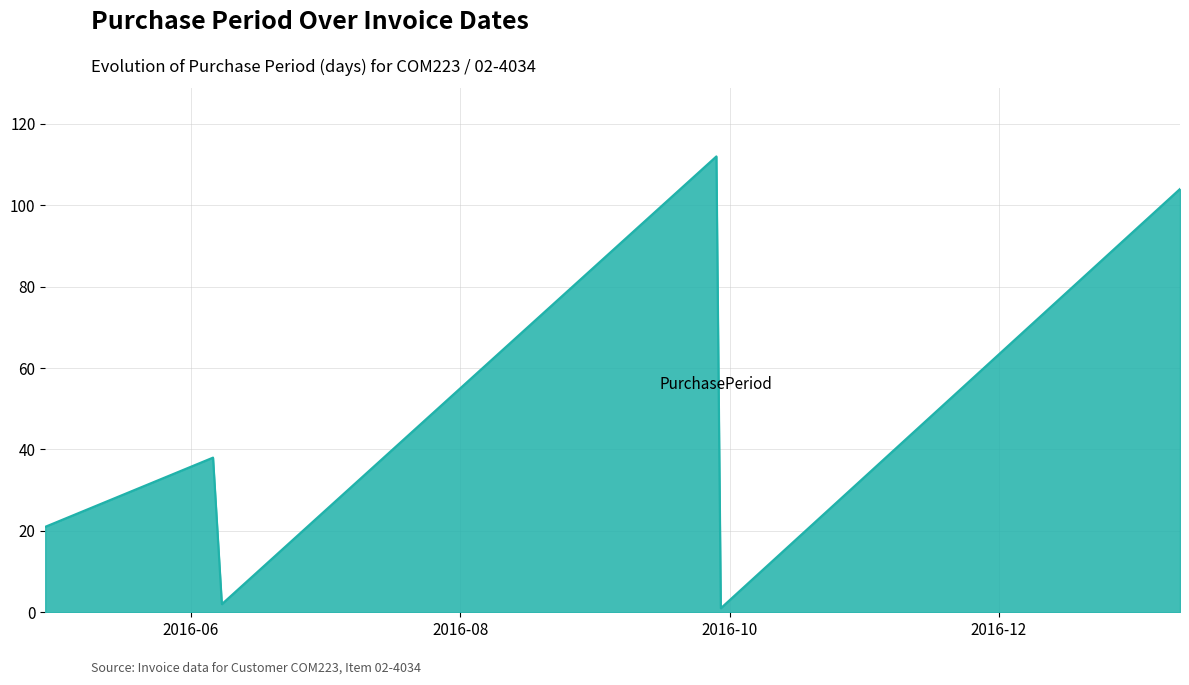

True or false: there are more than 1 points higher than both neighbors.

True